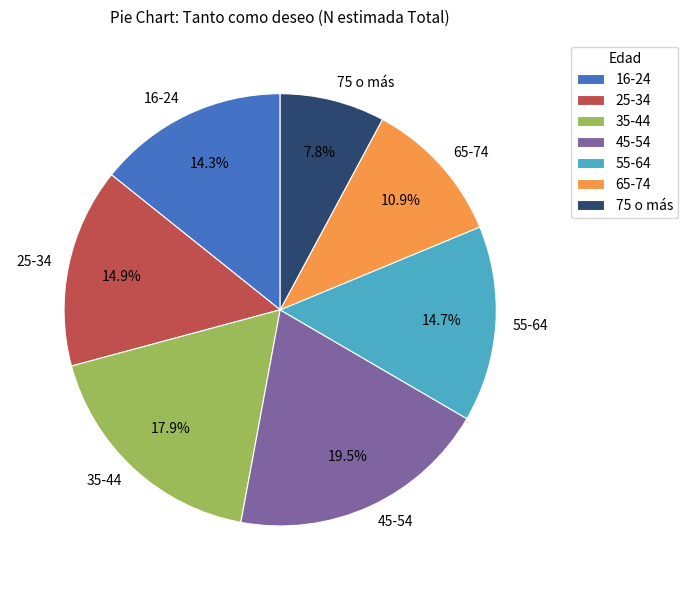

To the nearest percent, what percentage of the pie is 35-44?

18%